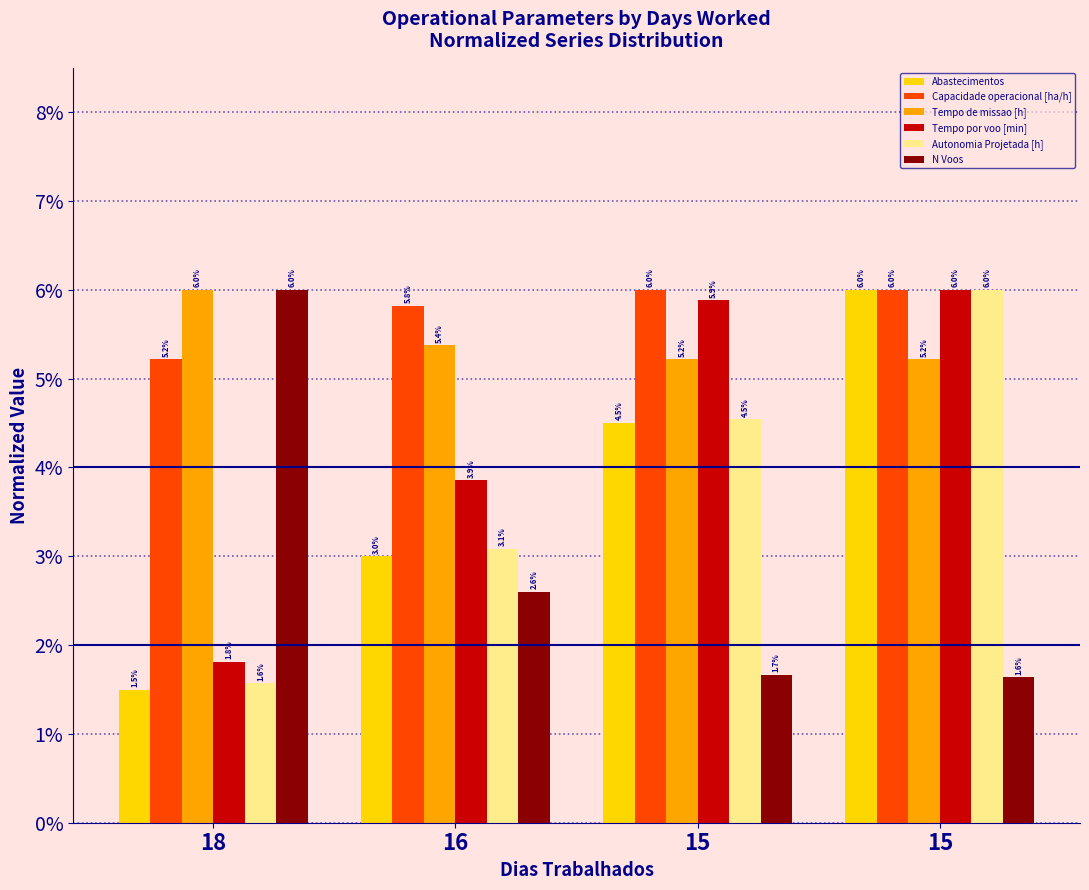

Which category has the highest value across all series?

15